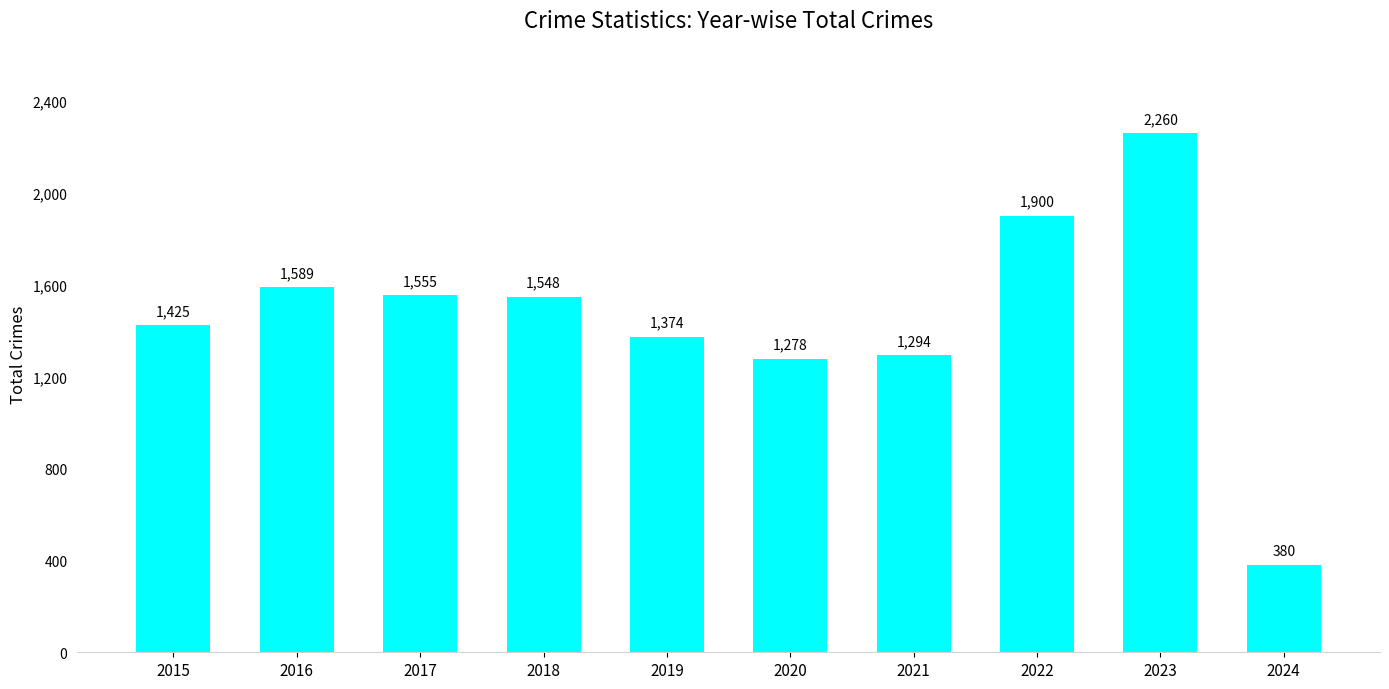

Reading left to right, list all the values displayed in this chart.

1425	1589	1555	1548	1374	1278	1294	1900	2260	380